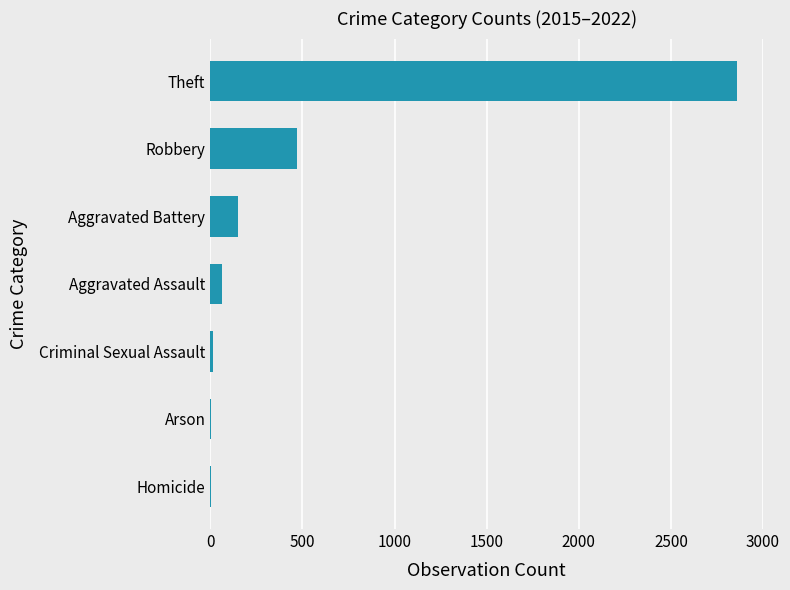

What value does the data have at Theft?

2858